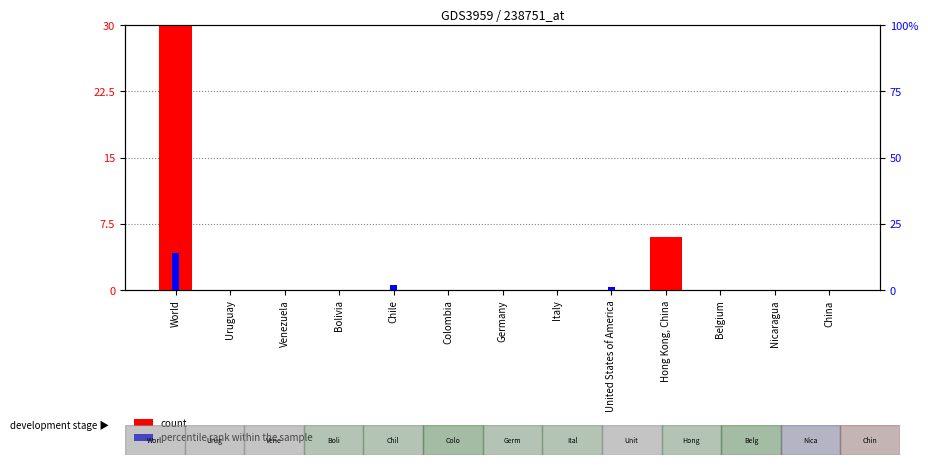

What is the label of the 1st bar from the left?

World